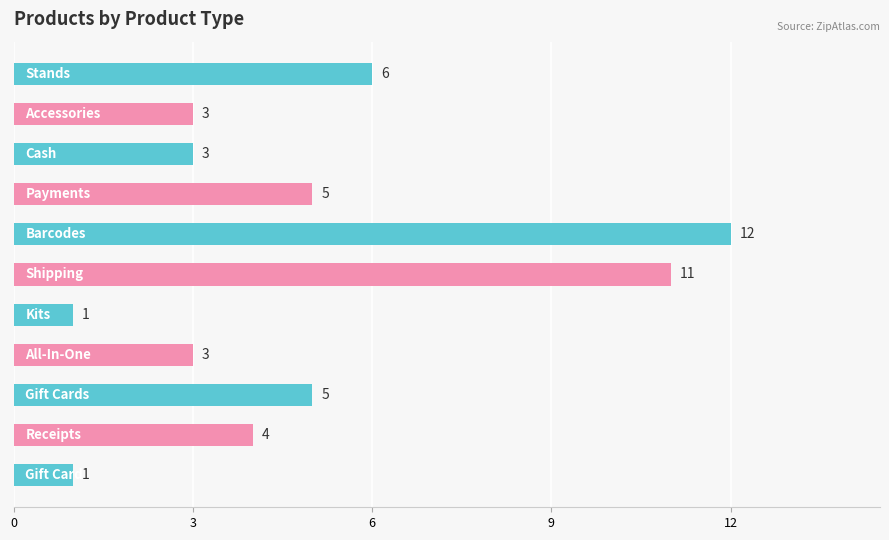

How many bars are there in total?

11